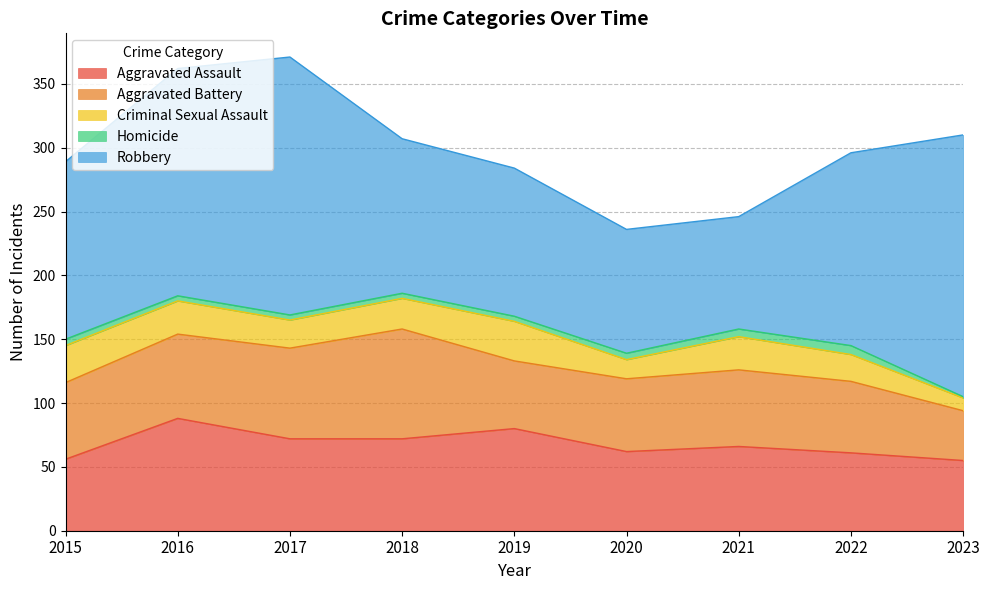

What is the difference between the maximum and second lowest values in the Aggravated Battery series?

33